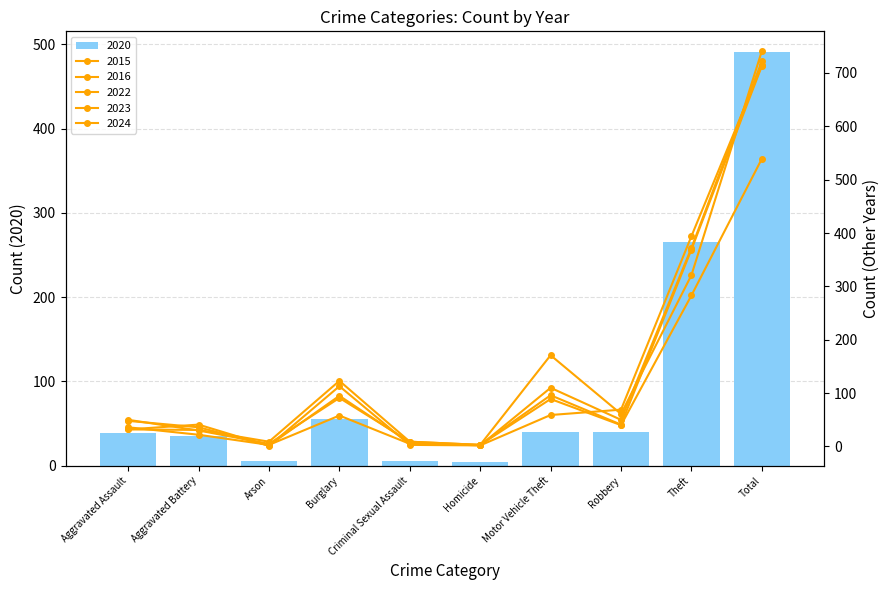

The 2016 series shows 59 at Motor Vehicle Theft. True or false?

True